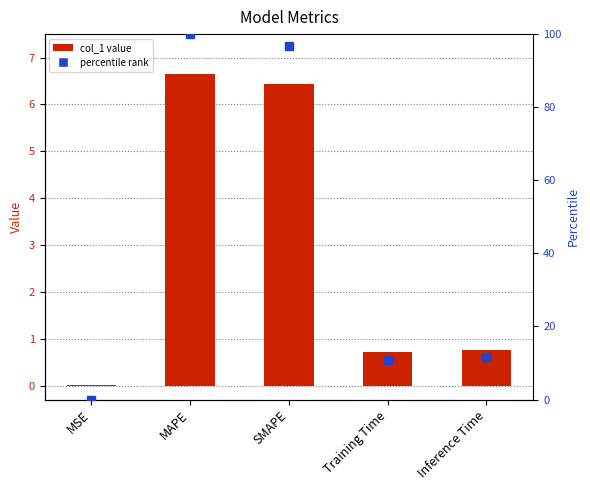

True or false: the data shows 1.4 at SMAPE.

False